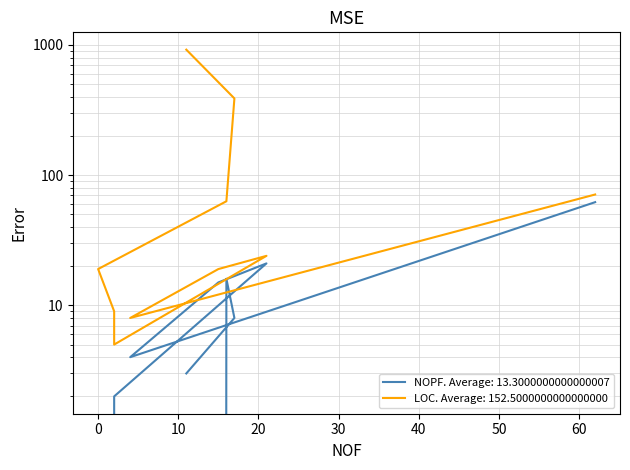

What is the total value across all series at 17?

396